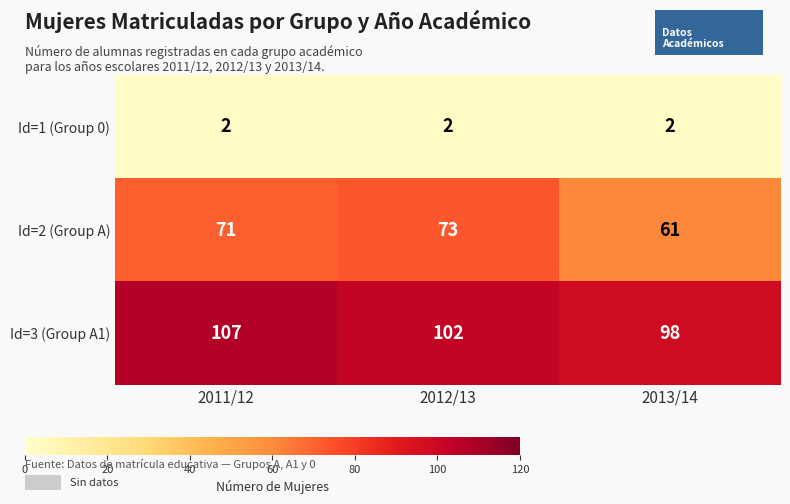

What is the difference between the highest and lowest values at 2012/13?

100